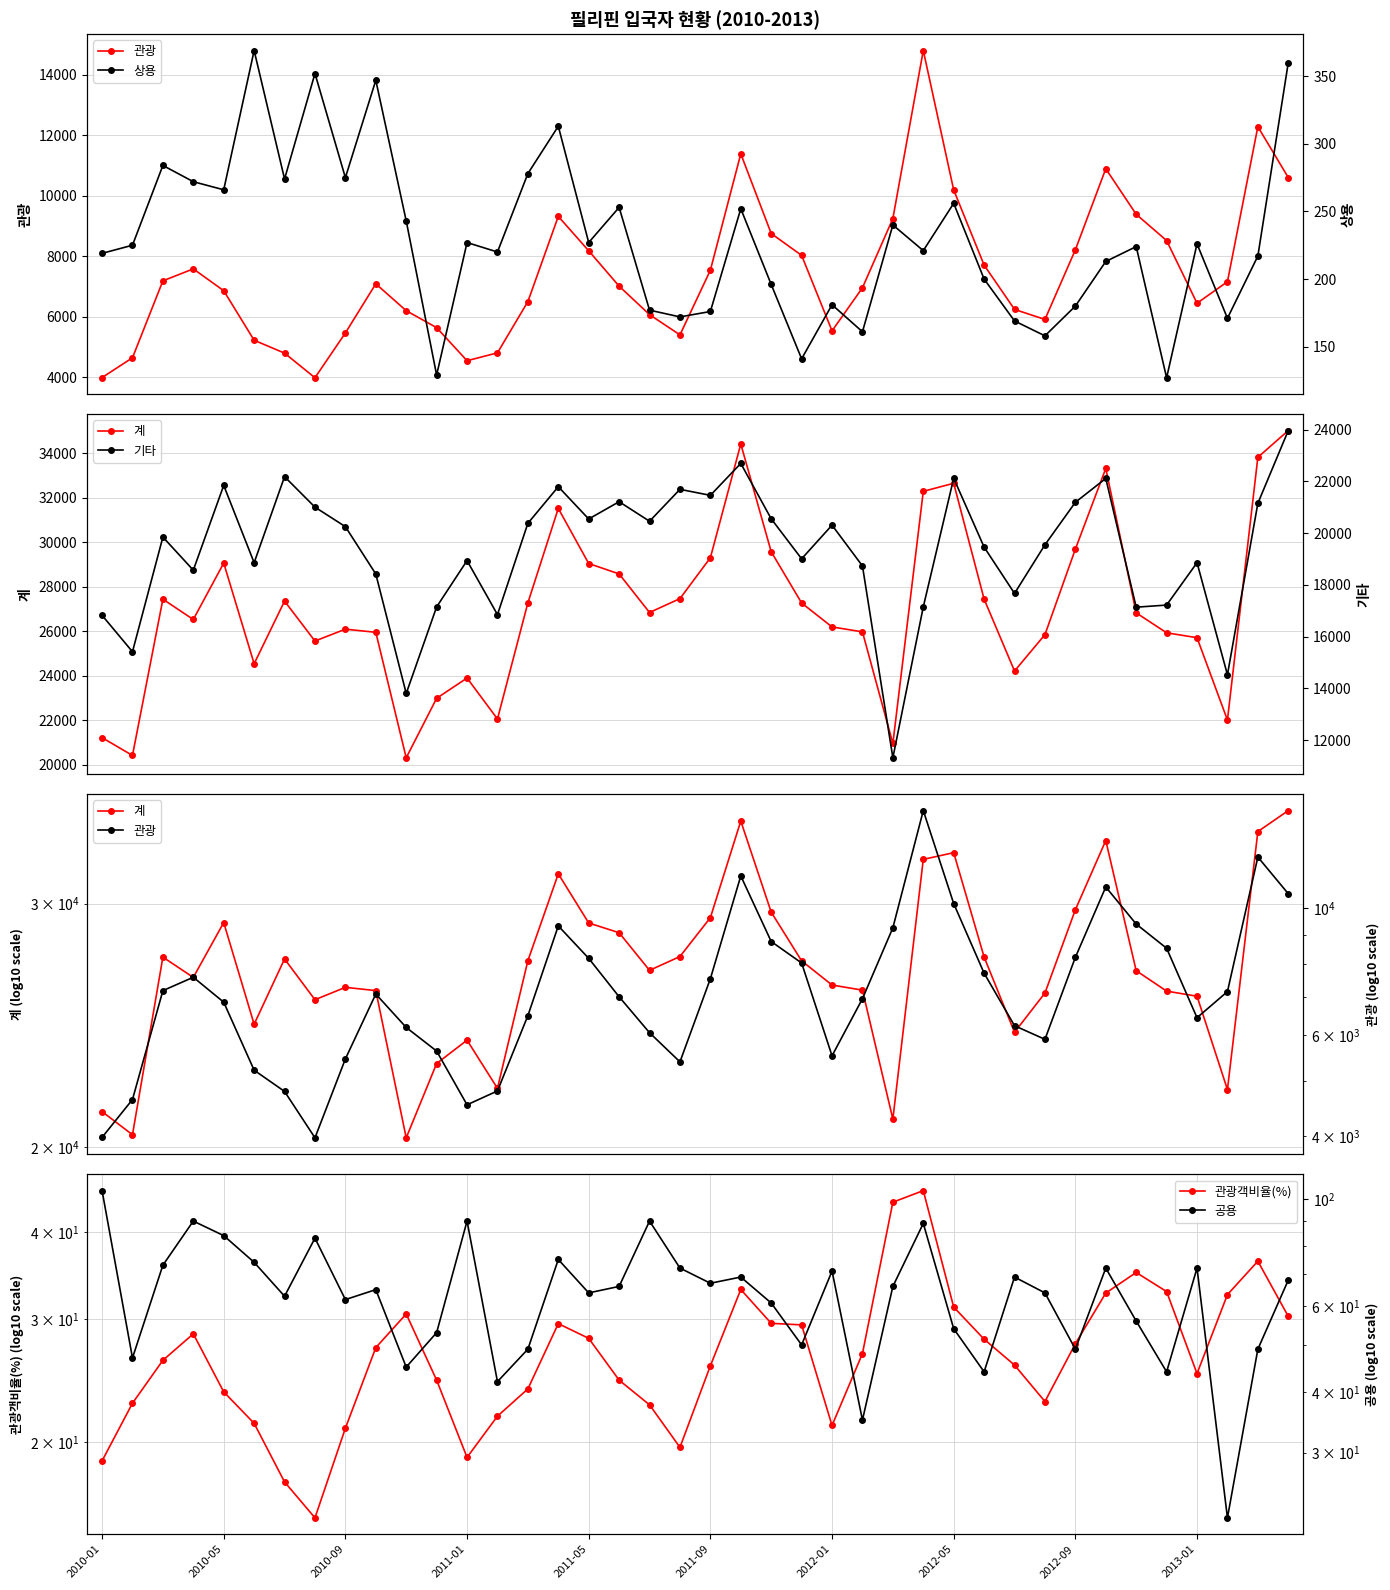

Which series changed the most between 2010-09 and 33?

계